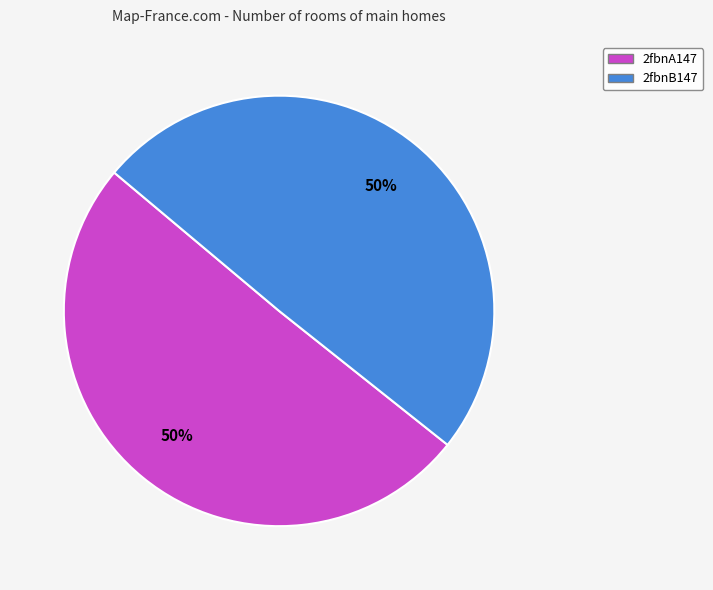

How many slices are in this pie chart?

2